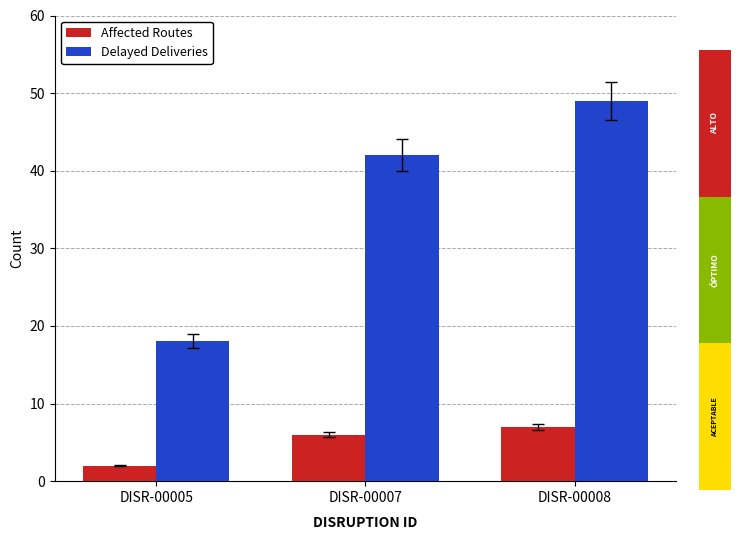

Rank the series at DISR-00005 from lowest to highest value.

Affected Routes, Delayed Deliveries